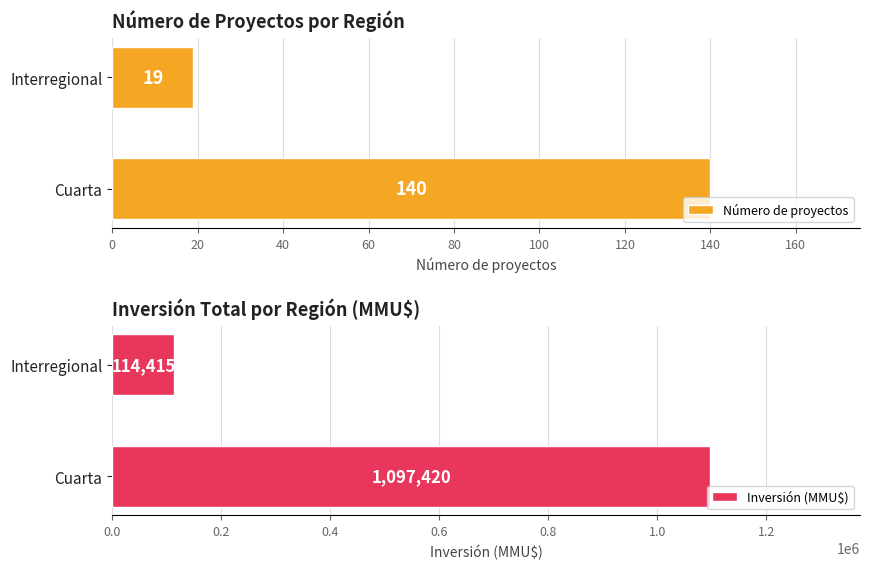

Rank the series by their maximum value, from lowest to highest.

Número de proyectos, Inversión (MMU$)